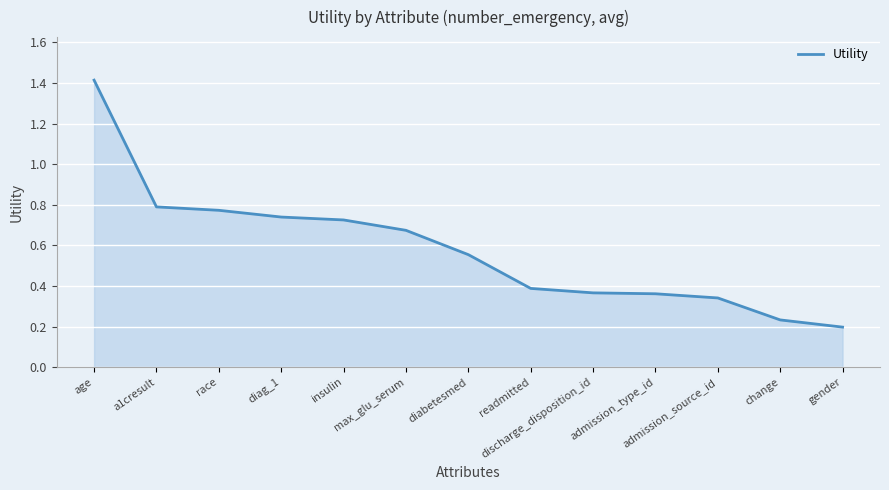

True or false: the data shows 0.1 at discharge_disposition_id.

False